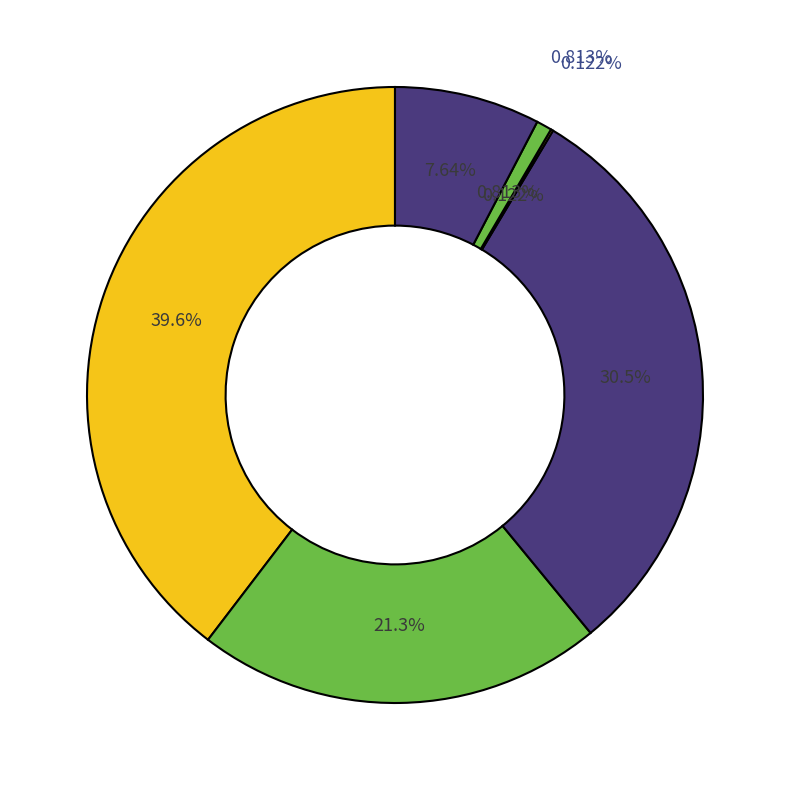

To the nearest percent, what percentage of the pie is Day Average Temp?

30%